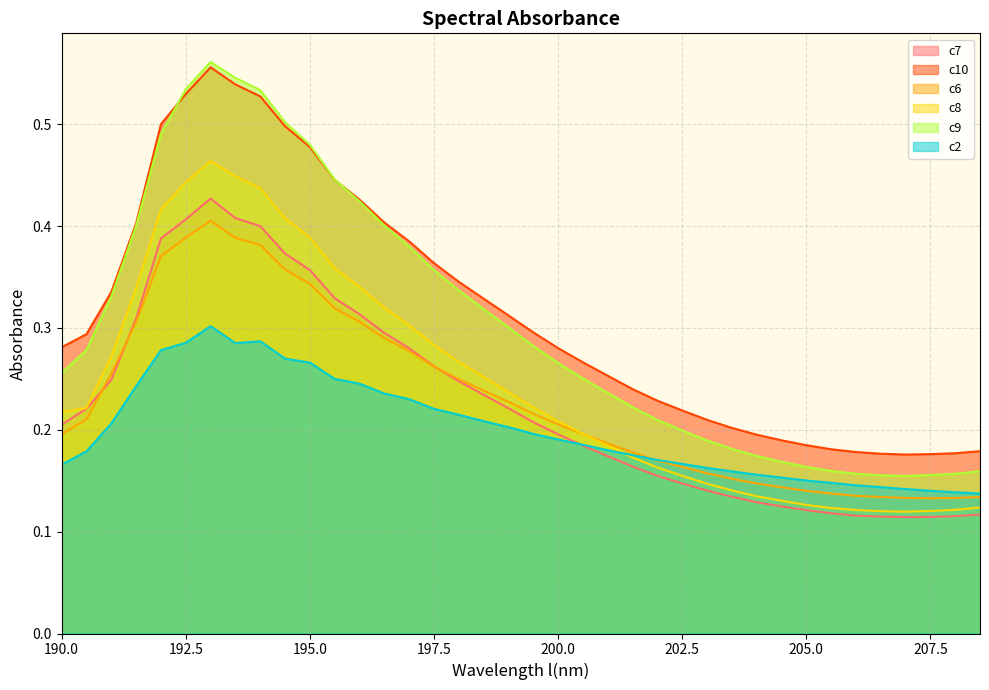

What is the difference between the highest and lowest values at 207.0?

0.1